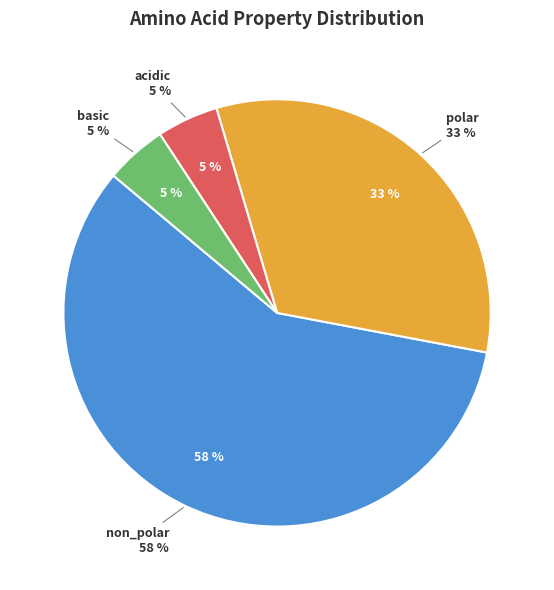

What is the largest slice in the pie chart?

non_polar